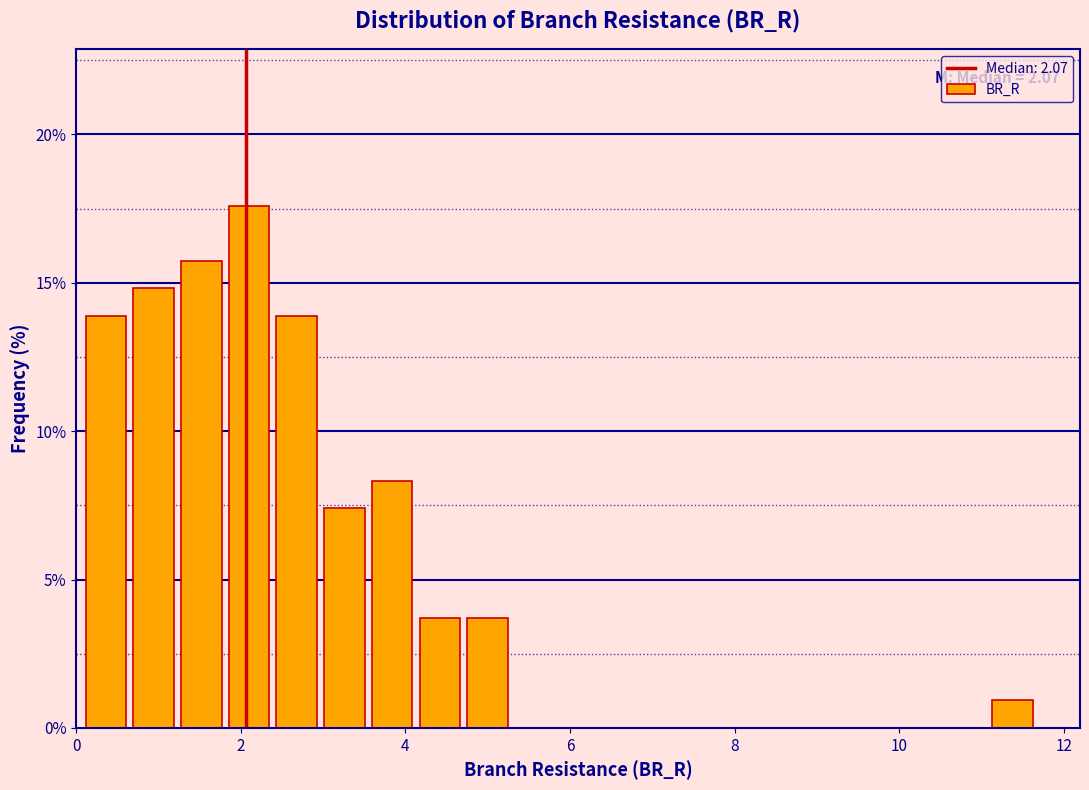

Read against the x-axis, roughly where is the centre of the tallest bar?

2.0